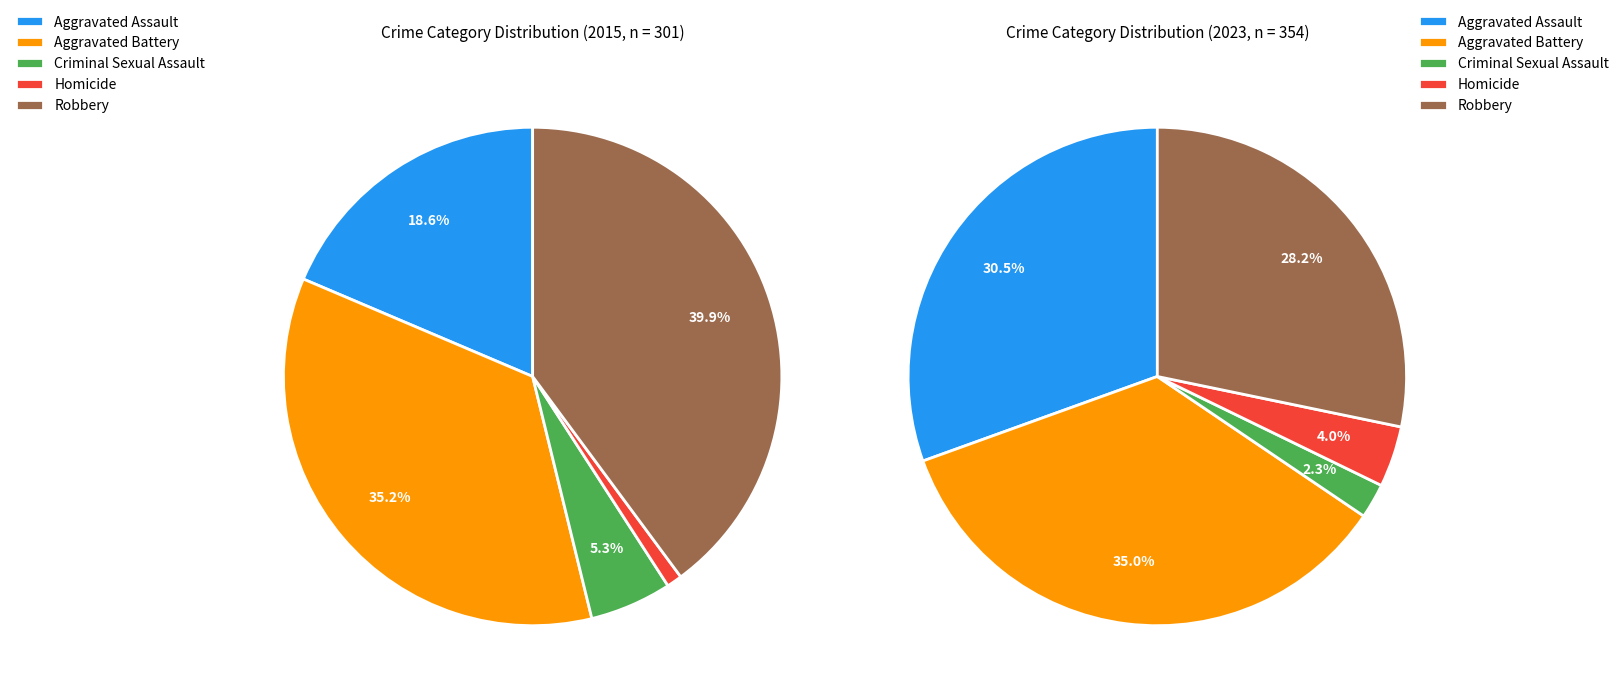

The Aggravated Battery slice represents 35% of the pie. True or false?

True